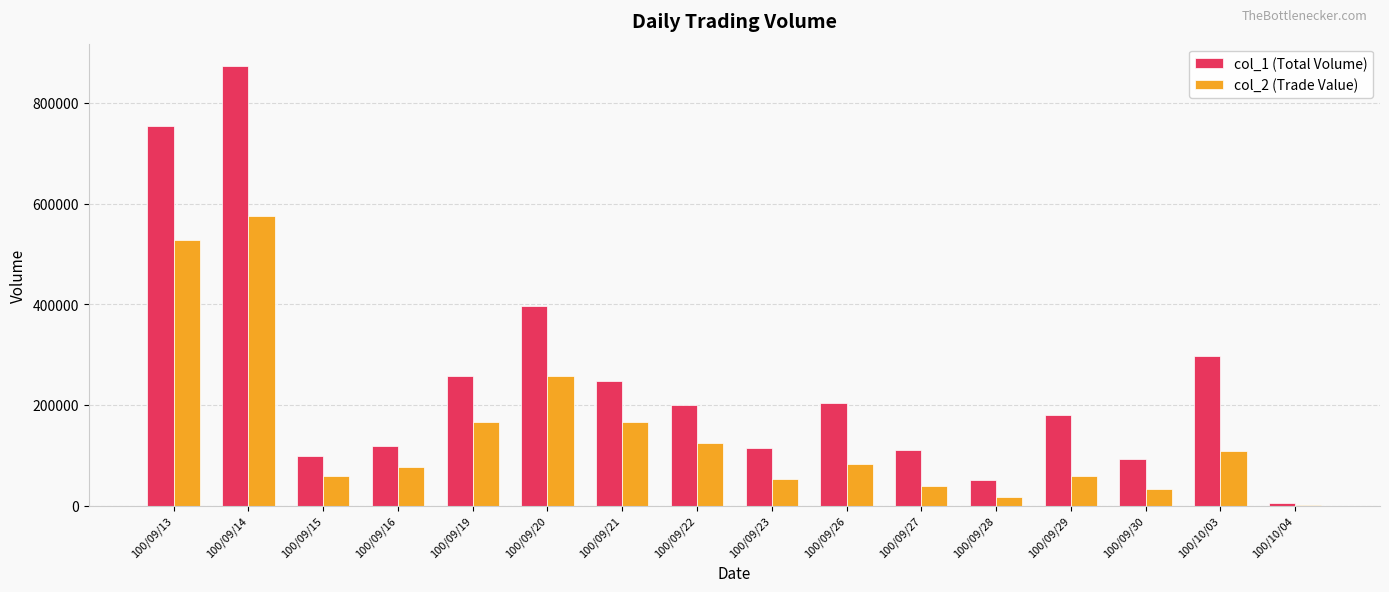

What is the sum of the col_1 (Total Volume) values at 100/09/23 and 100/09/29?

295000